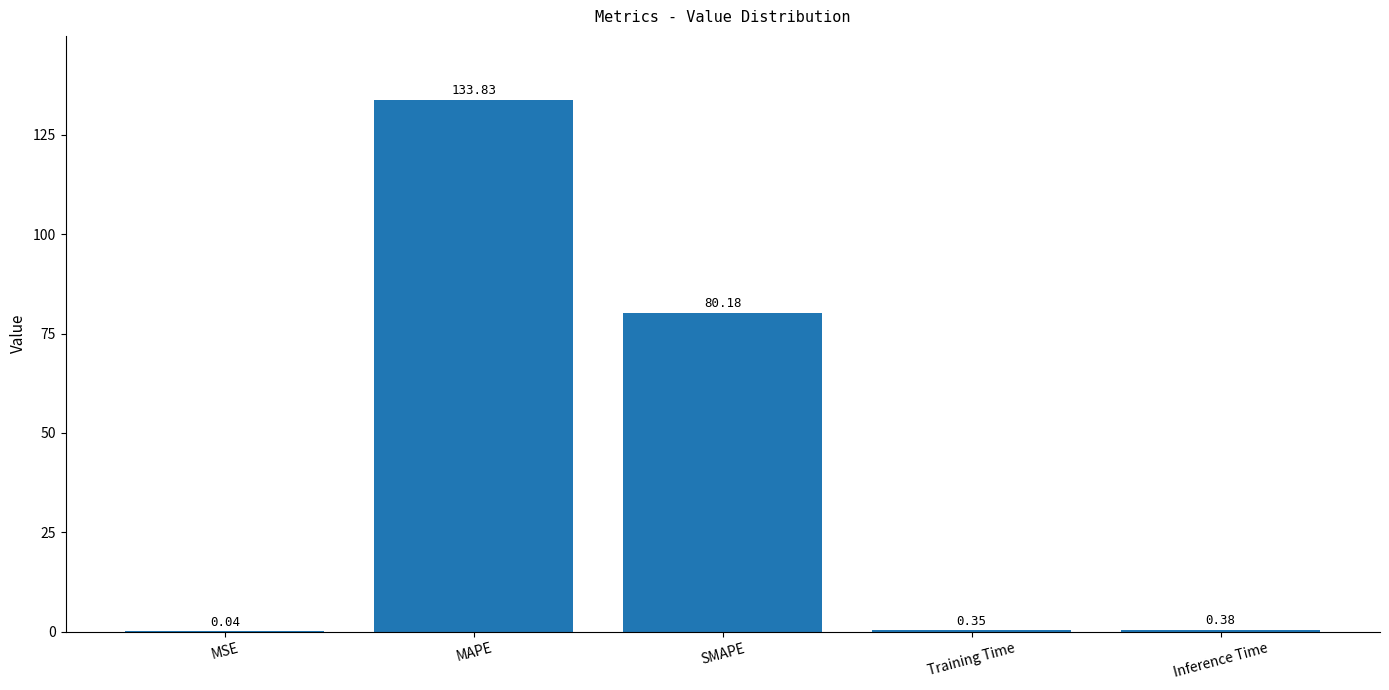

Count the number of categories in the chart.

5